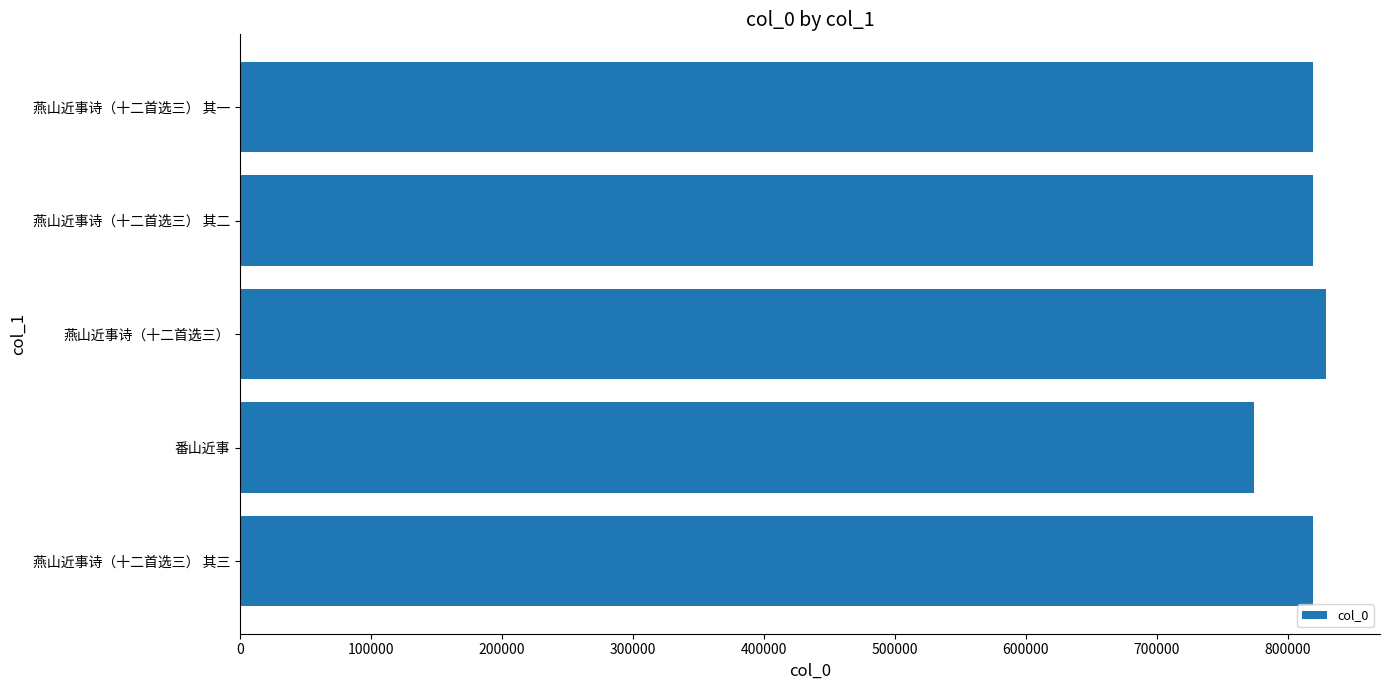

Which has a higher value, 番山近事 or 燕山近事诗（十二首选三） 其二?

燕山近事诗（十二首选三） 其二